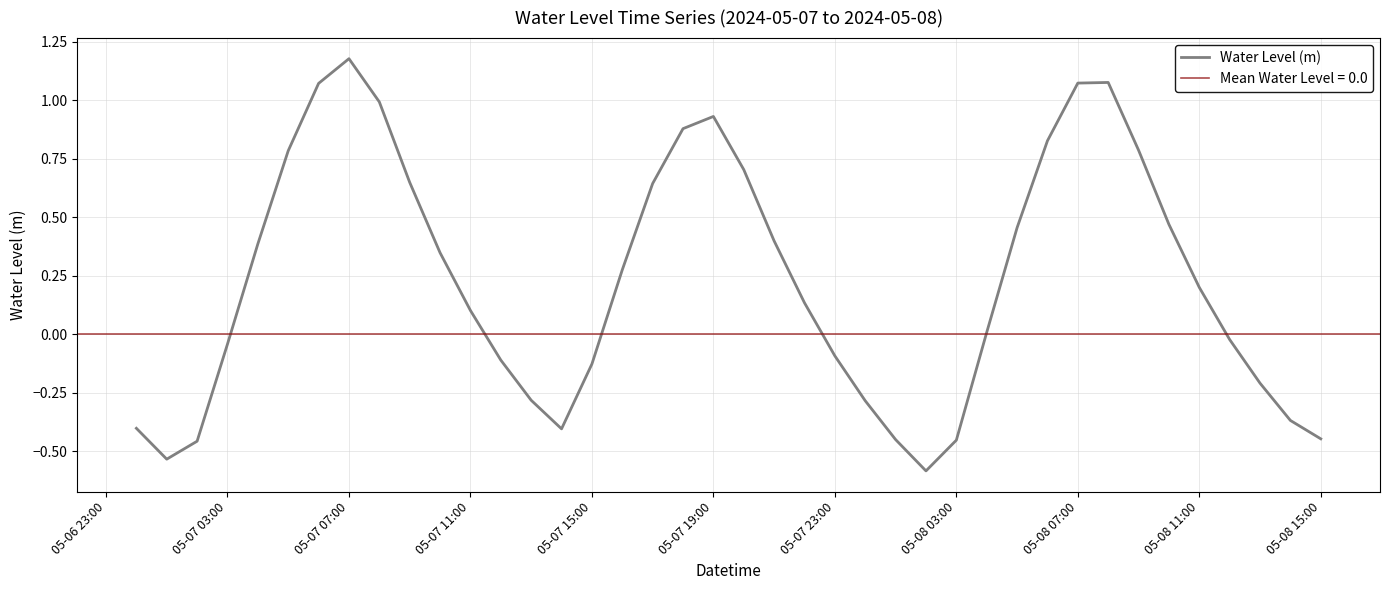

At which label does Water Level (m) reach its peak?

05-07 07:00